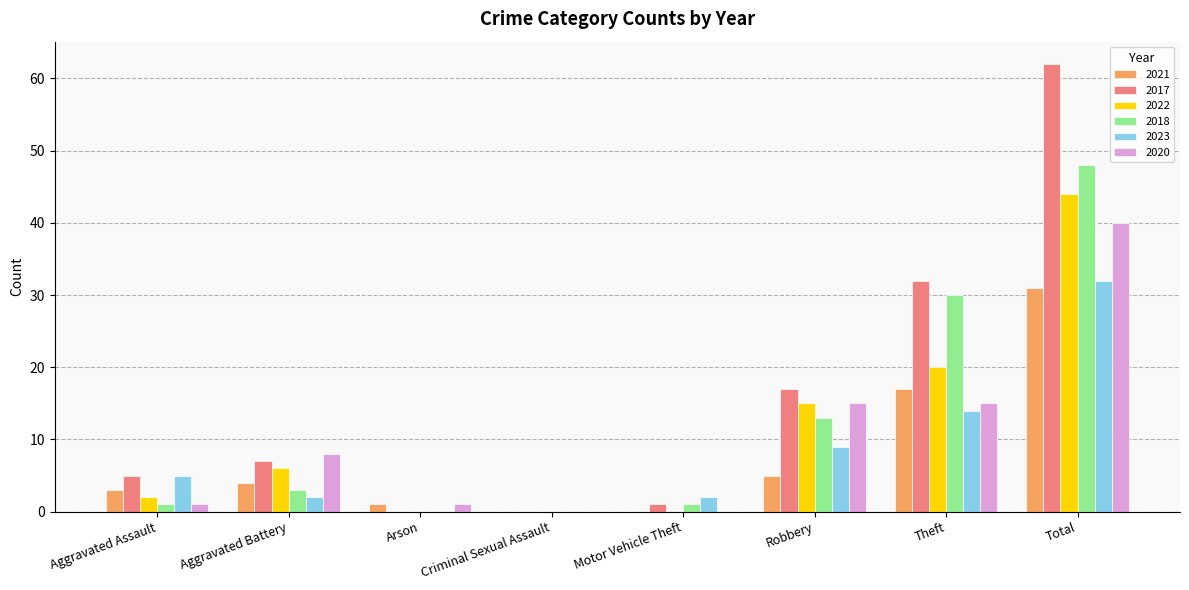

Which category has the highest value in the 2023 series?

Total